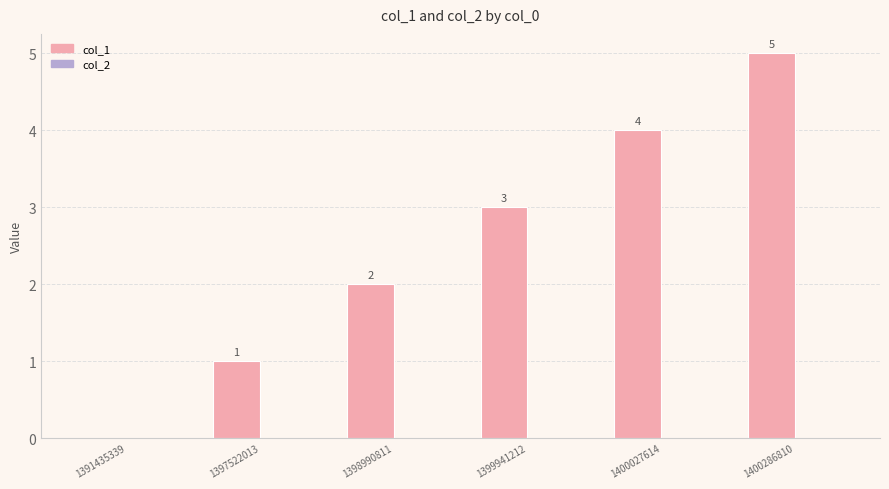

Count the number of data series in this chart.

1